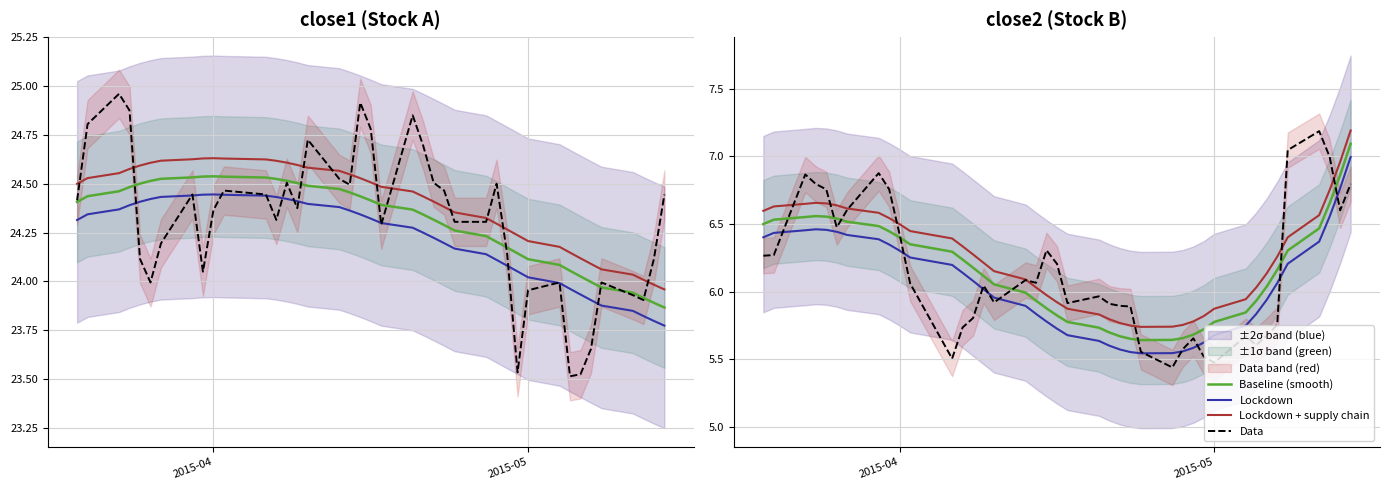

True or false: Baseline (smooth) and Lockdown cross at least once.

False